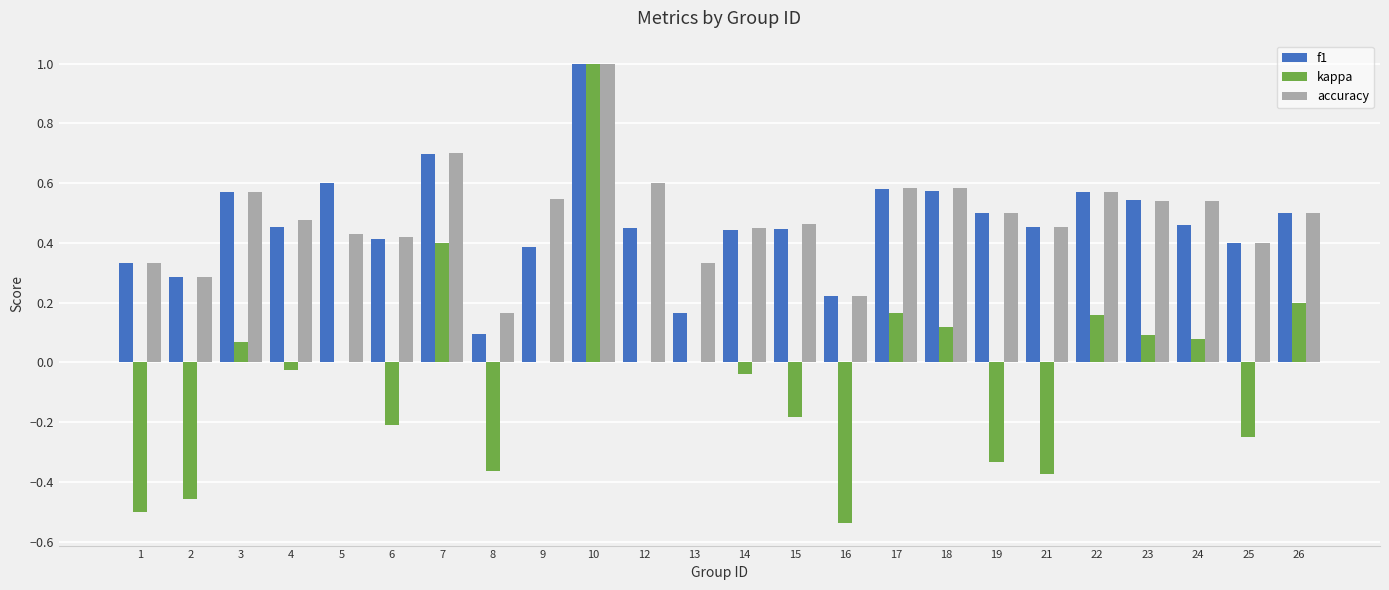

Is the value of accuracy at 12 greater than the value of kappa at 22?

Yes